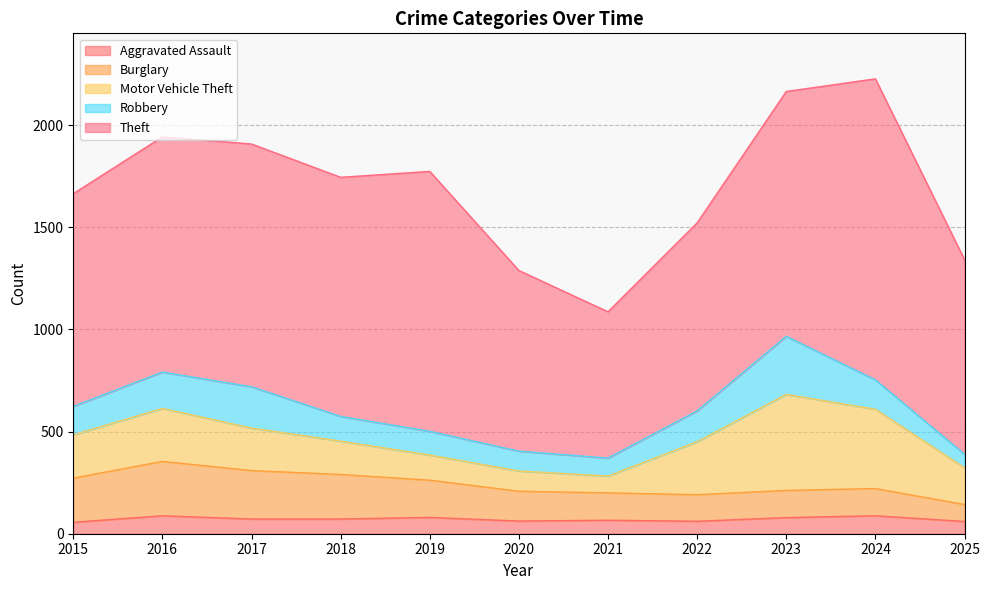

True or false: Motor Vehicle Theft has more than 1 points higher than both neighbors.

True